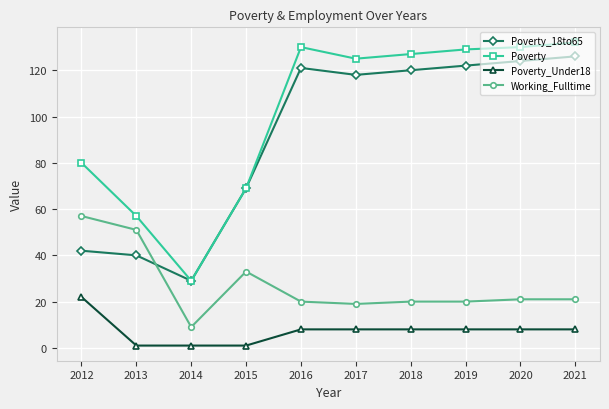

Which series changed the most between 2019 and 2021?

Poverty_18to65